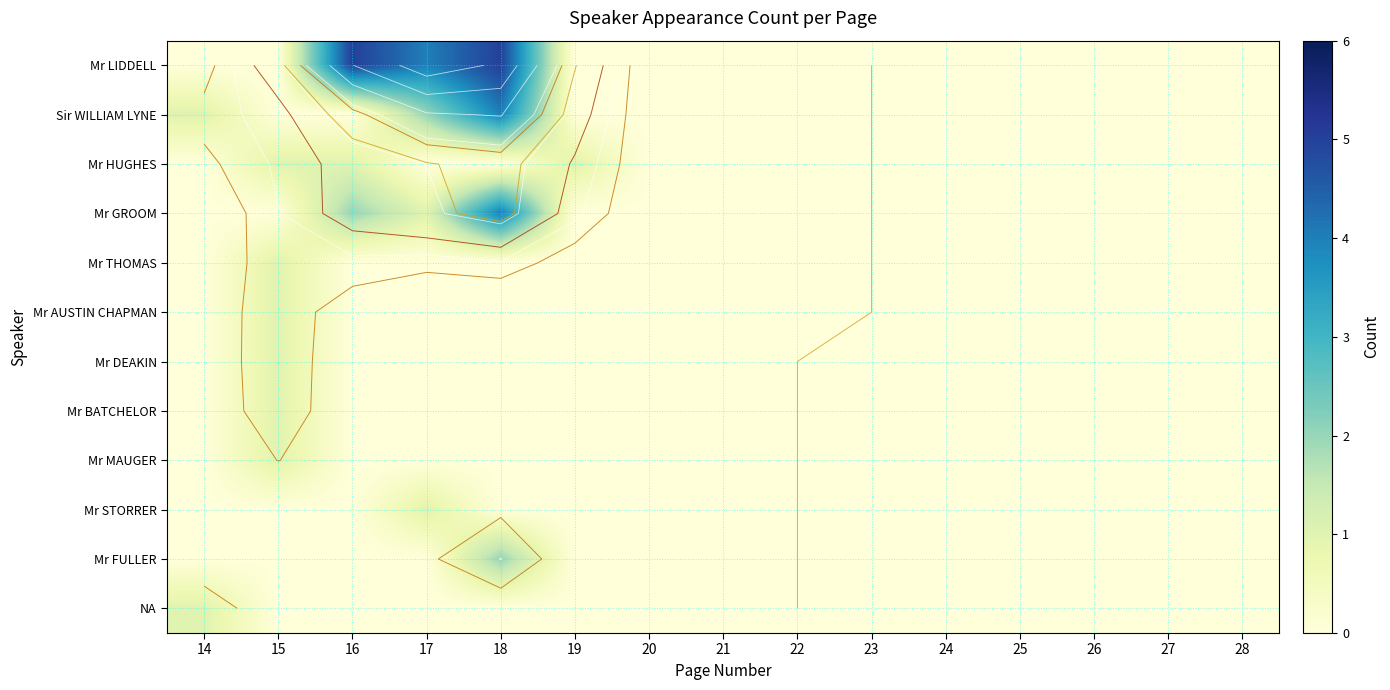

How many distinct data groups are displayed?

12